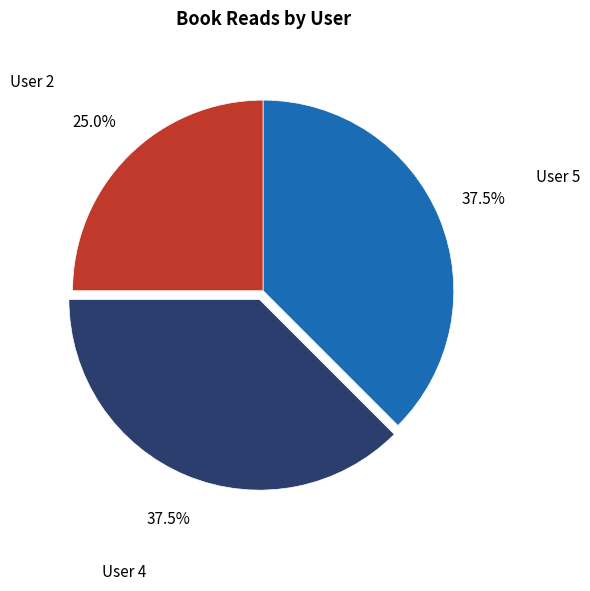

Combined, what portion of the pie is User 4 and User 5?

75.0%